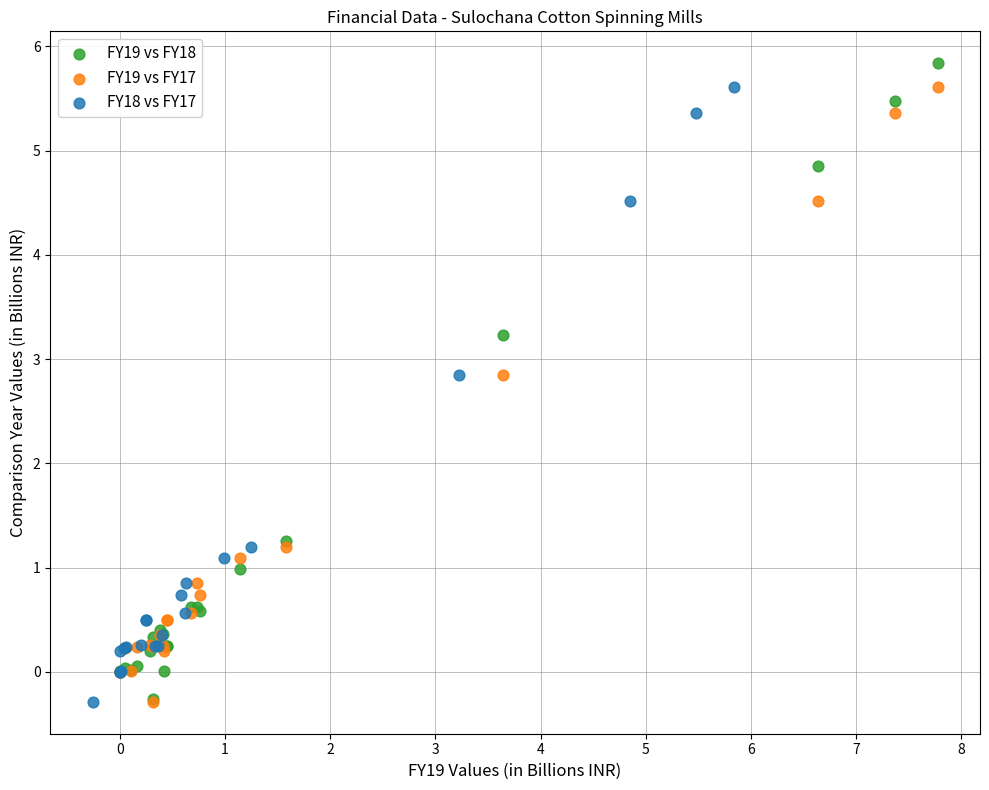

Which series has the largest Y range (max minus min)?

FY19 vs FY18